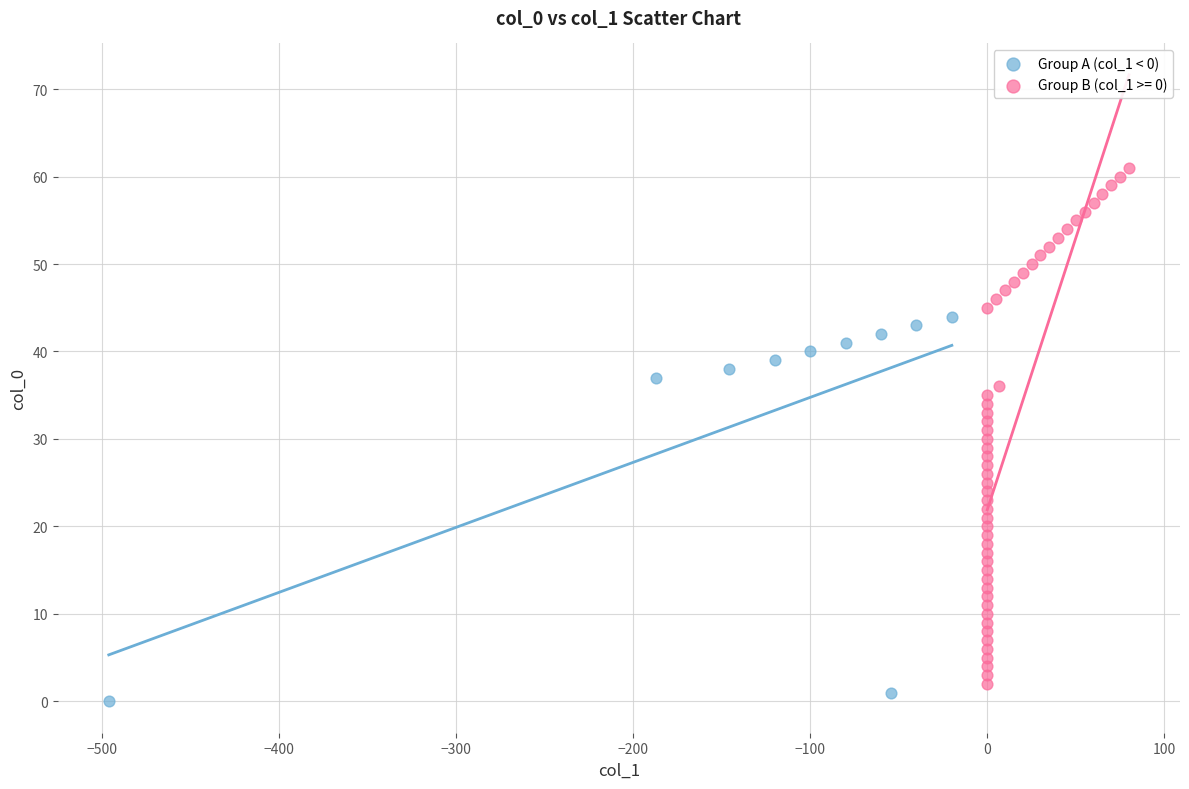

Which series has the widest spread of Y values?

Group B (col_1 >= 0)